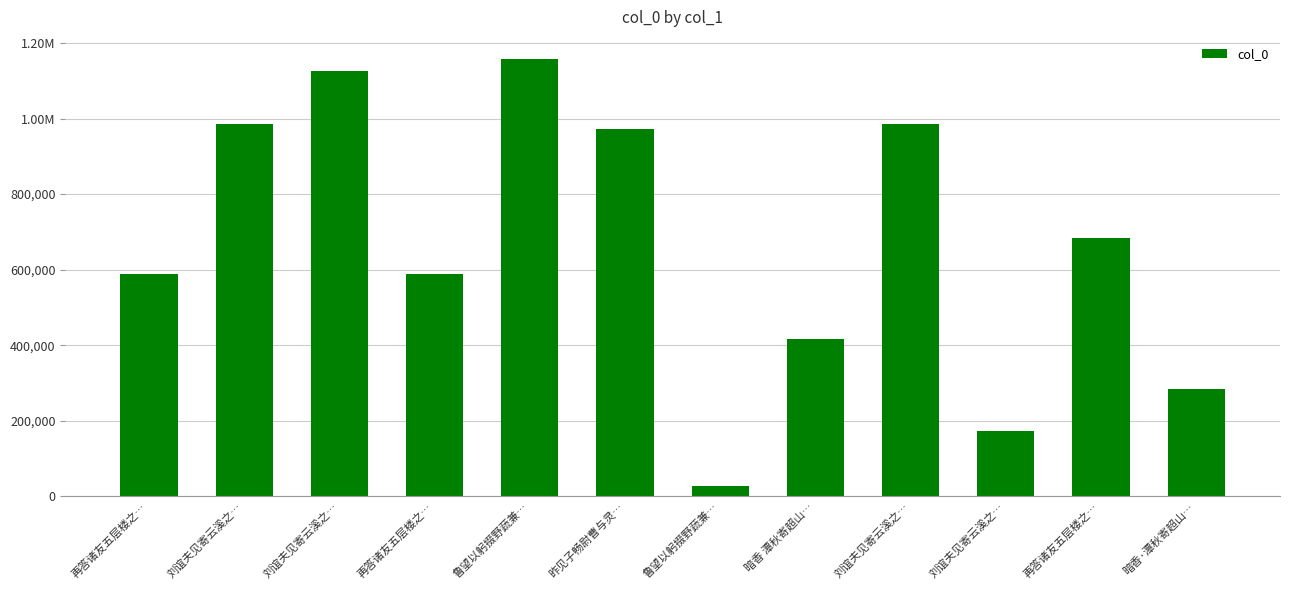

At which category does the chart reach its peak across all series?

鲁望以躬掇野蔬兼…